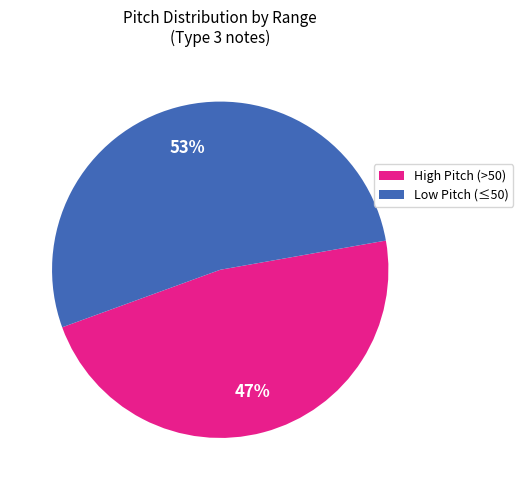

What is the largest slice in the pie chart?

Low Pitch (≤50)